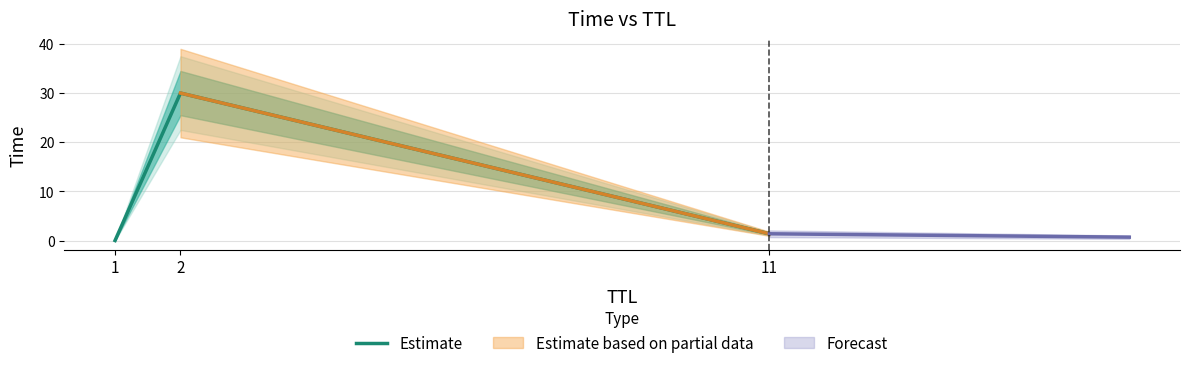

Between 1 and 2, which is larger?

2